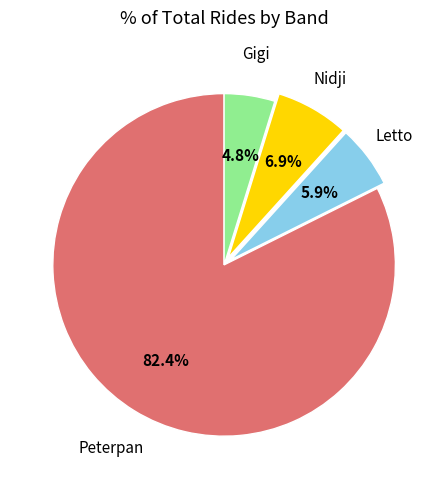

What is the majority slice?

Peterpan